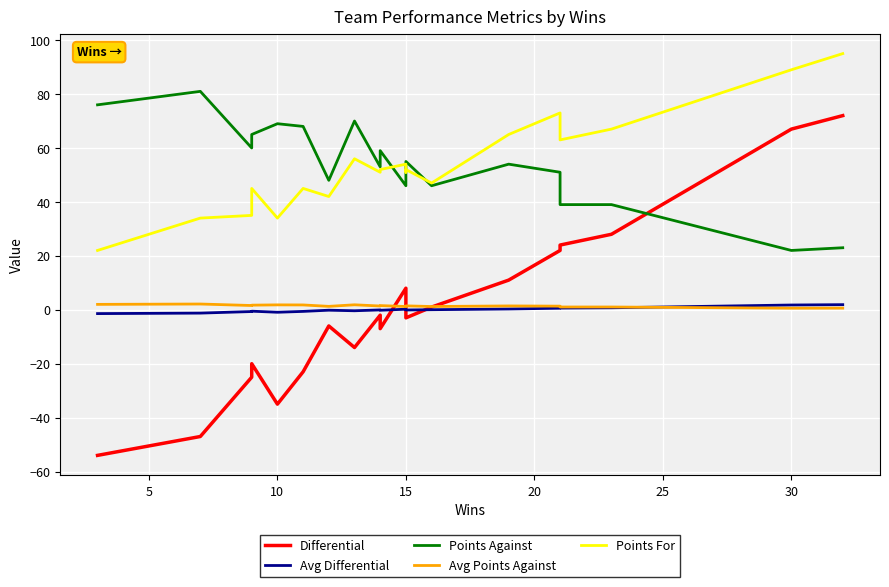

True or false: Avg Differential and Differential intersect in this chart.

True